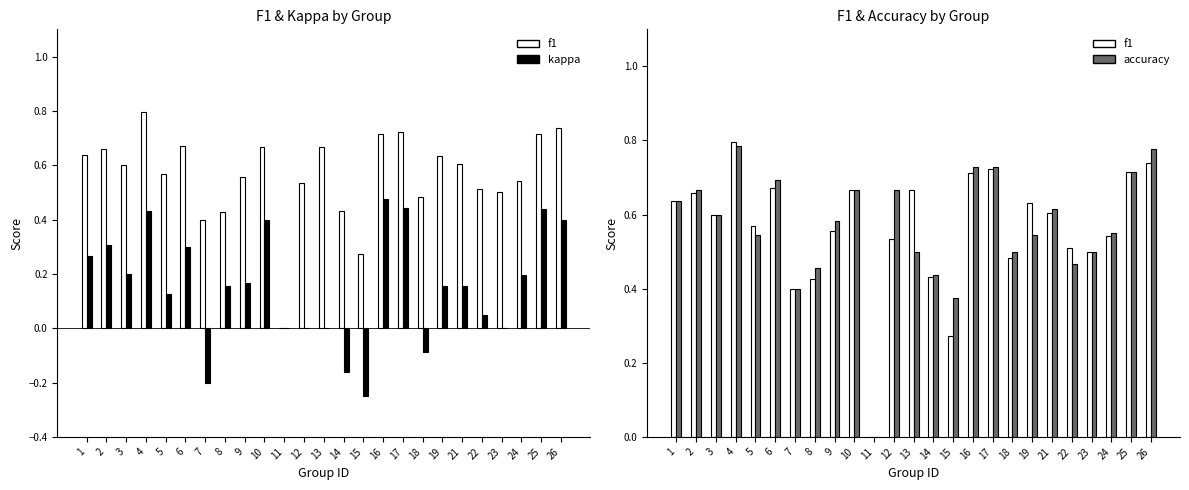

True or false: kappa has a value of 0.2 at 3.

True